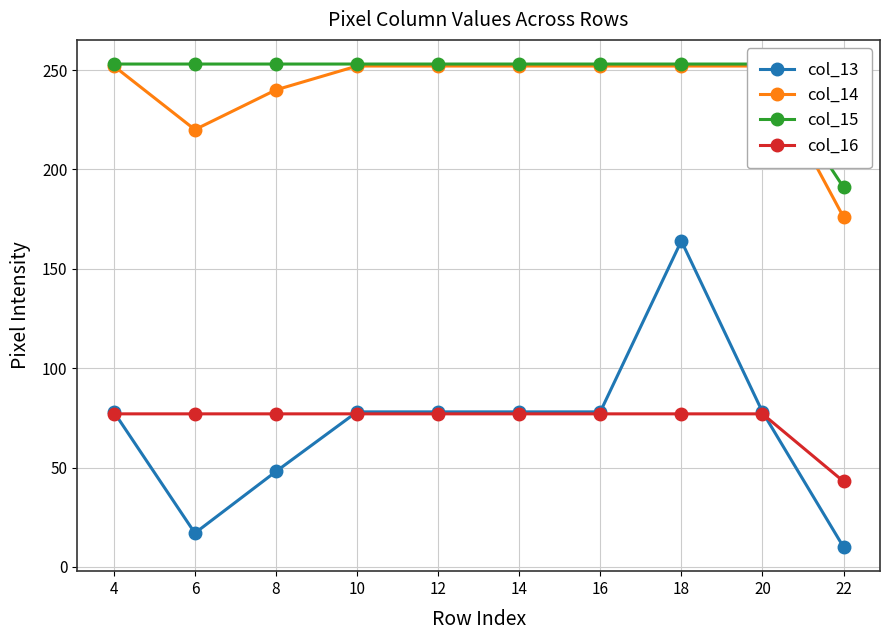

The col_14 series shows 252 at 10. True or false?

True